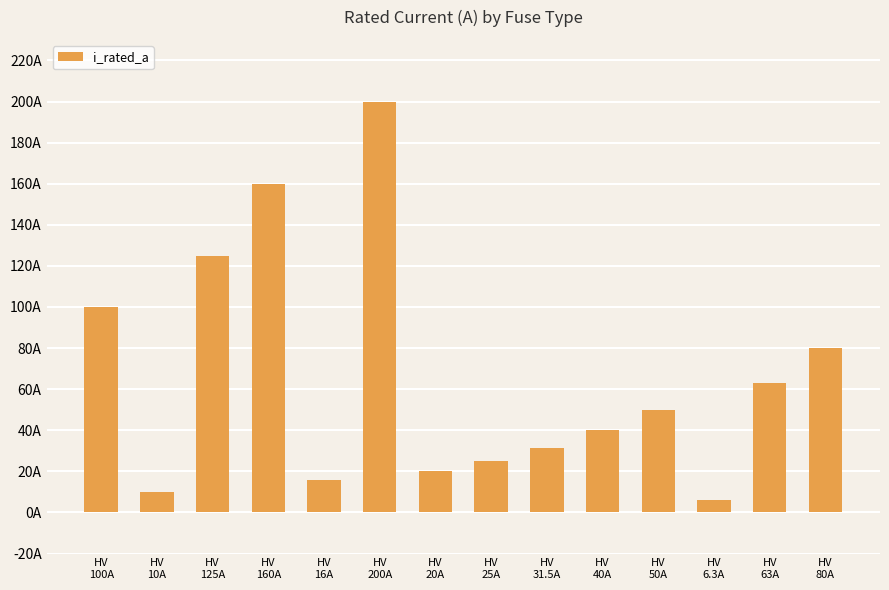

At which category does the chart reach its peak across all series?

HV
200A